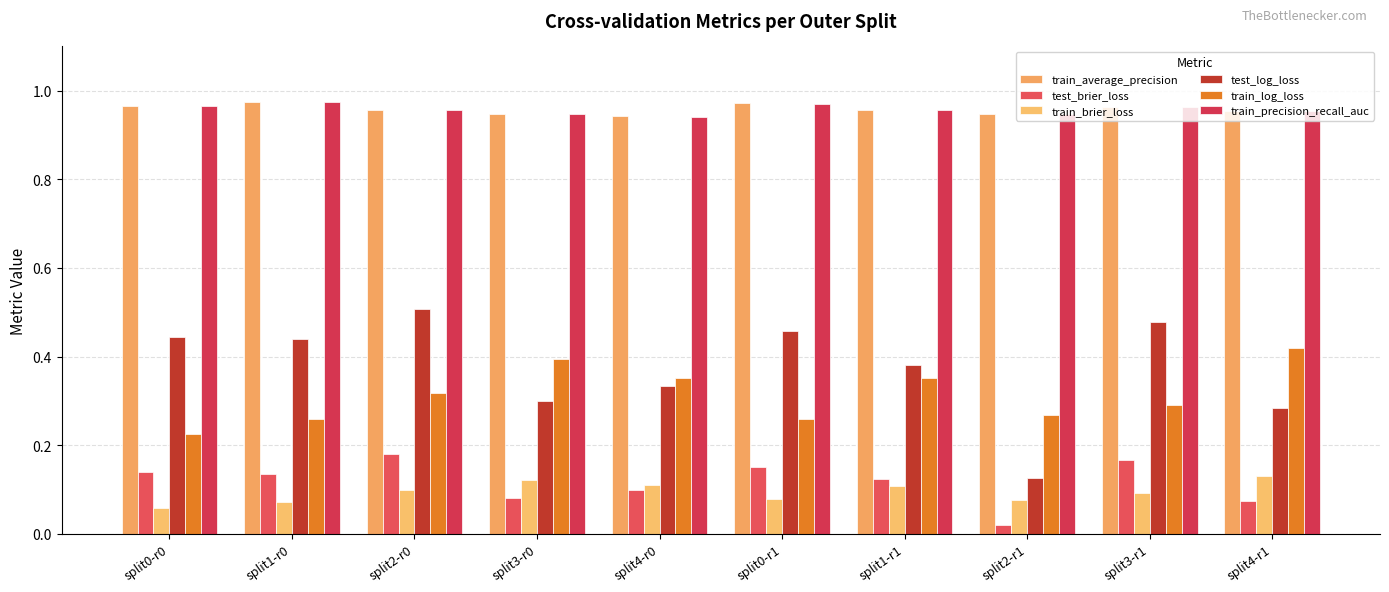

What position from the left is split0-r1?

6